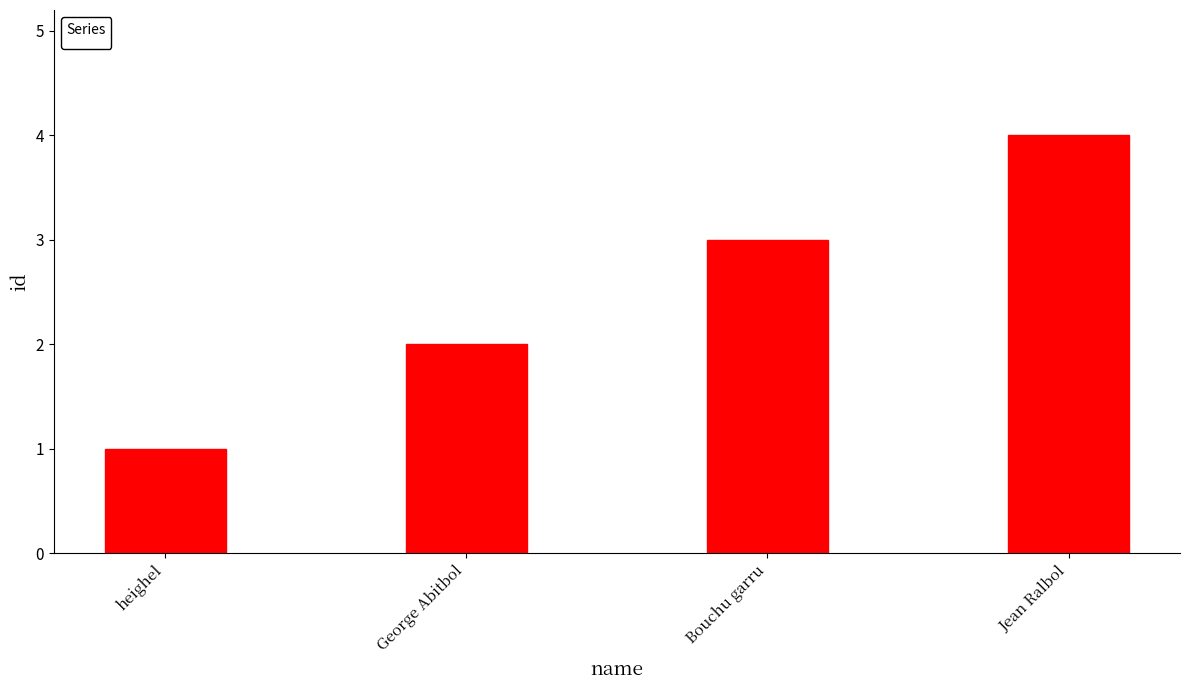

Reading right to left, transcribe all the data shown in this chart.

Jean Ralbol=4	Bouchu garru=3	George Abitbol=2	heighel=1